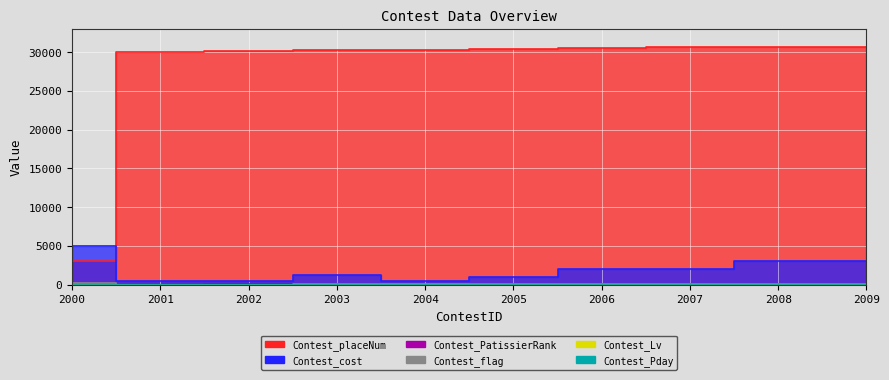

True or false: Contest_cost has more than 2 interior local peaks.

False